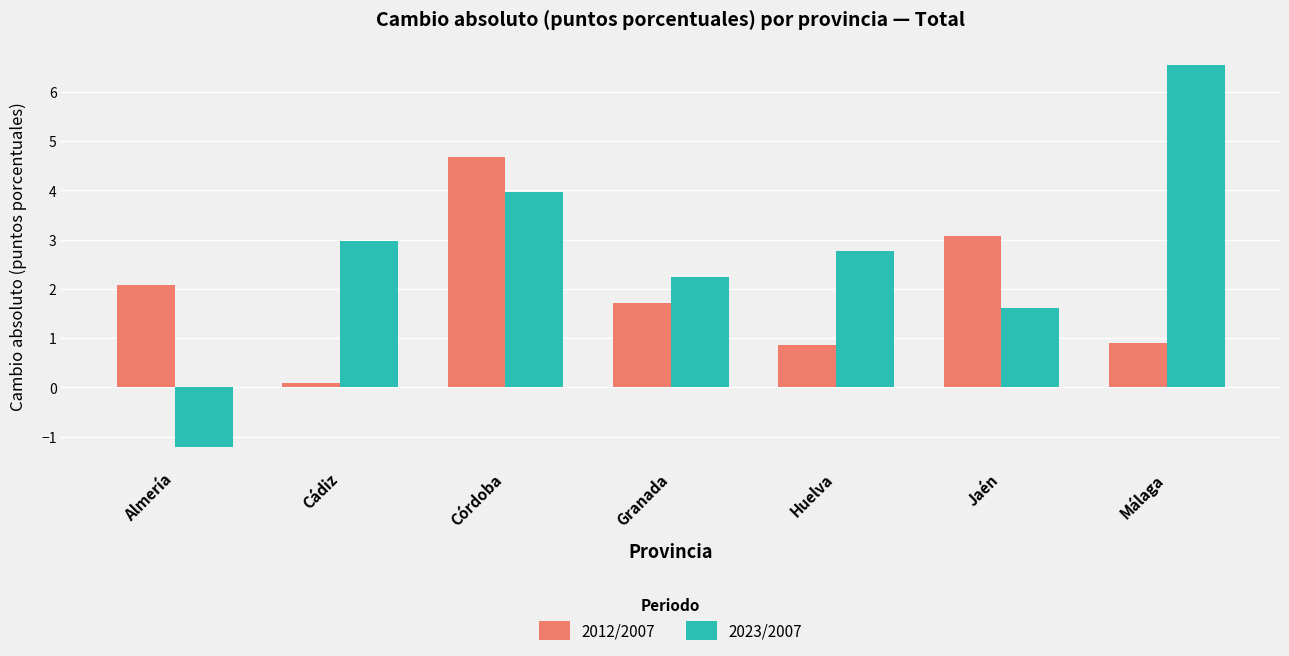

What is the difference between the second highest and minimum values in the 2012/2007 series?

3.0